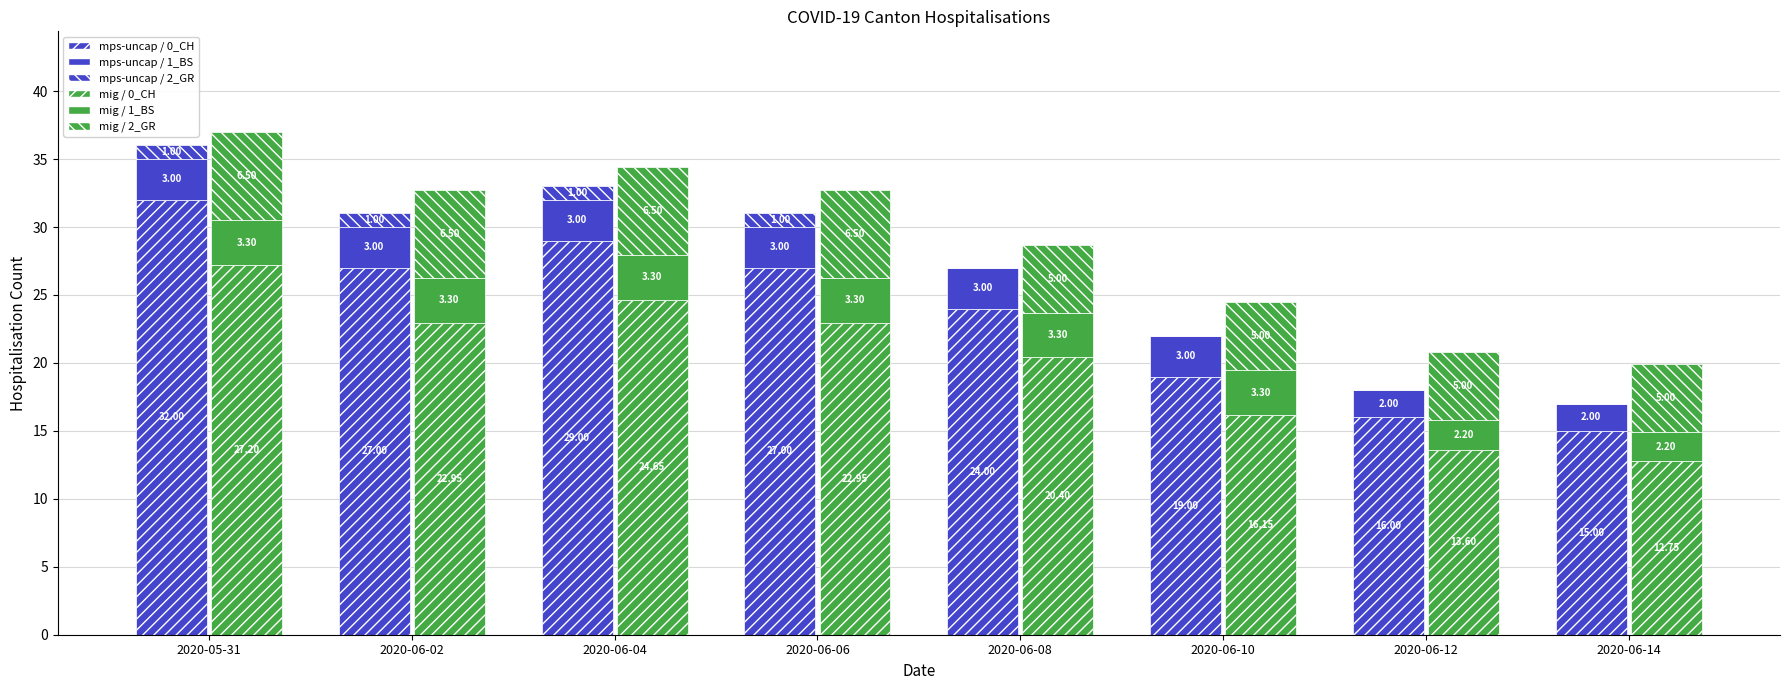

List the series in order of their peak value, highest first.

mps-uncap / 0_CH, mig / 0_CH, mig / 2_GR, mig / 1_BS, mps-uncap / 1_BS, mps-uncap / 2_GR